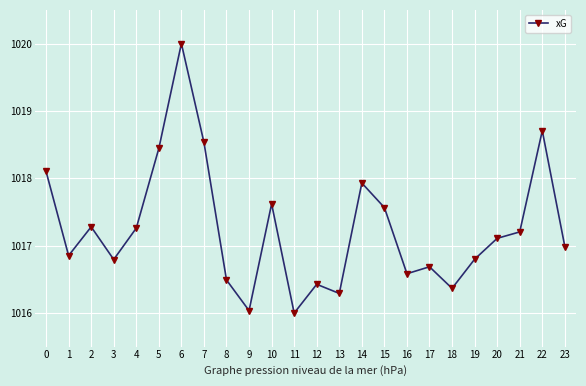

Reading left to right, transcribe all the data shown in this chart.

0=1018.1	1=1016.9	2=1017.3	3=1016.8	4=1017.3	5=1018.4	6=1020.0	7=1018.5	8=1016.5	9=1016.0	10=1017.6	11=1016.0	12=1016.4	13=1016.3	14=1017.9	15=1017.6	16=1016.6	17=1016.7	18=1016.4	19=1016.8	20=1017.1	21=1017.2	22=1018.7	23=1017.0